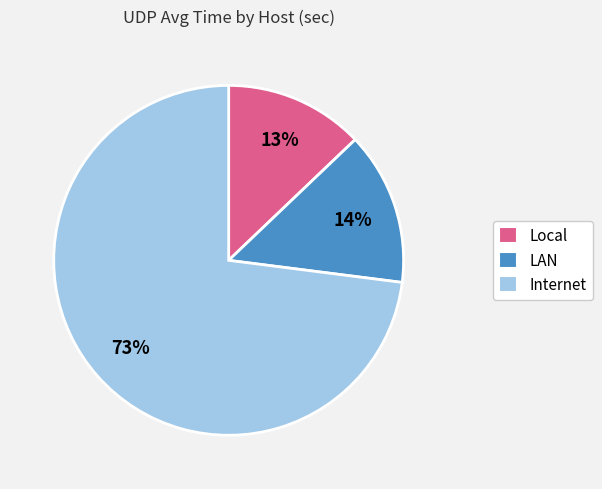

Combined, do Internet and LAN account for over 50%?

Yes